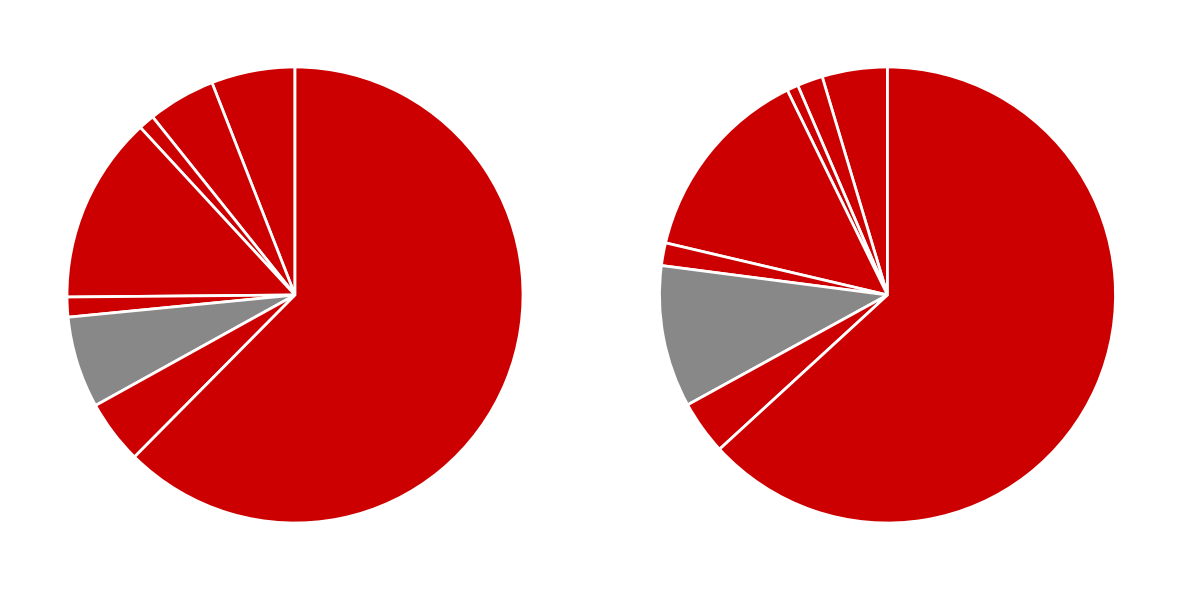

To the nearest percent, what portion does 2 represent?

1%